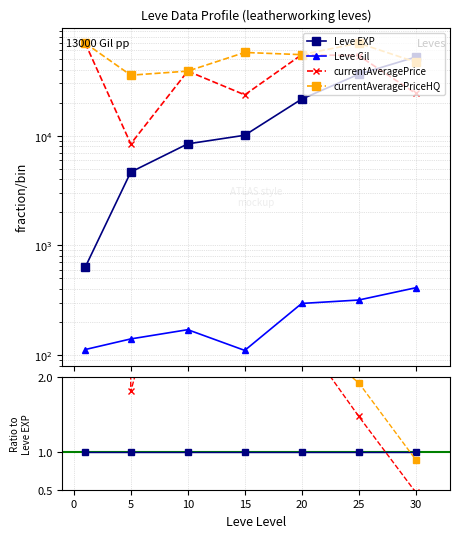

Between 10 and 25, which series saw the biggest shift?

currentAveragePrice